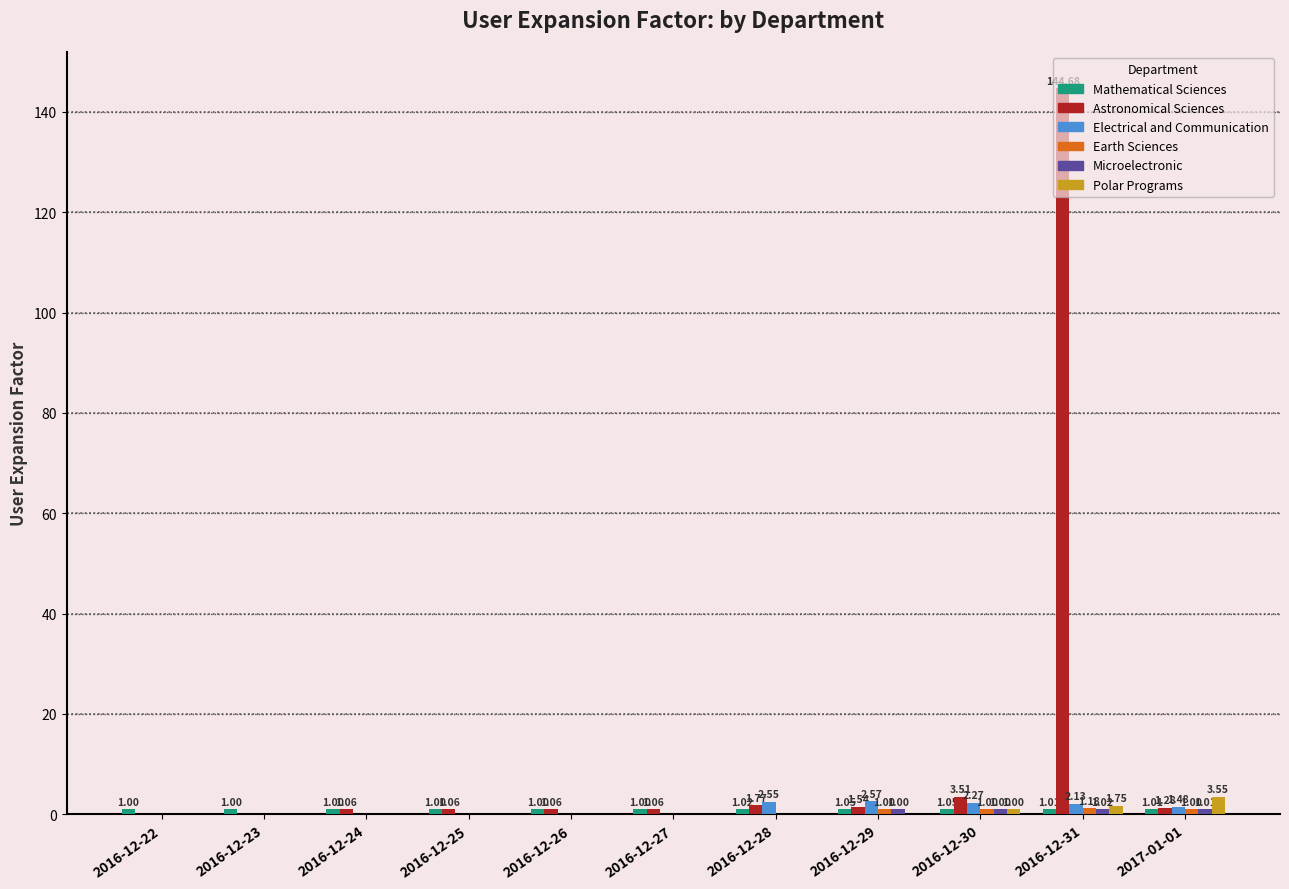

Is the value of Astronomical Sciences at 2016-12-27 greater than the value of Polar Programs at 2016-12-27?

Yes